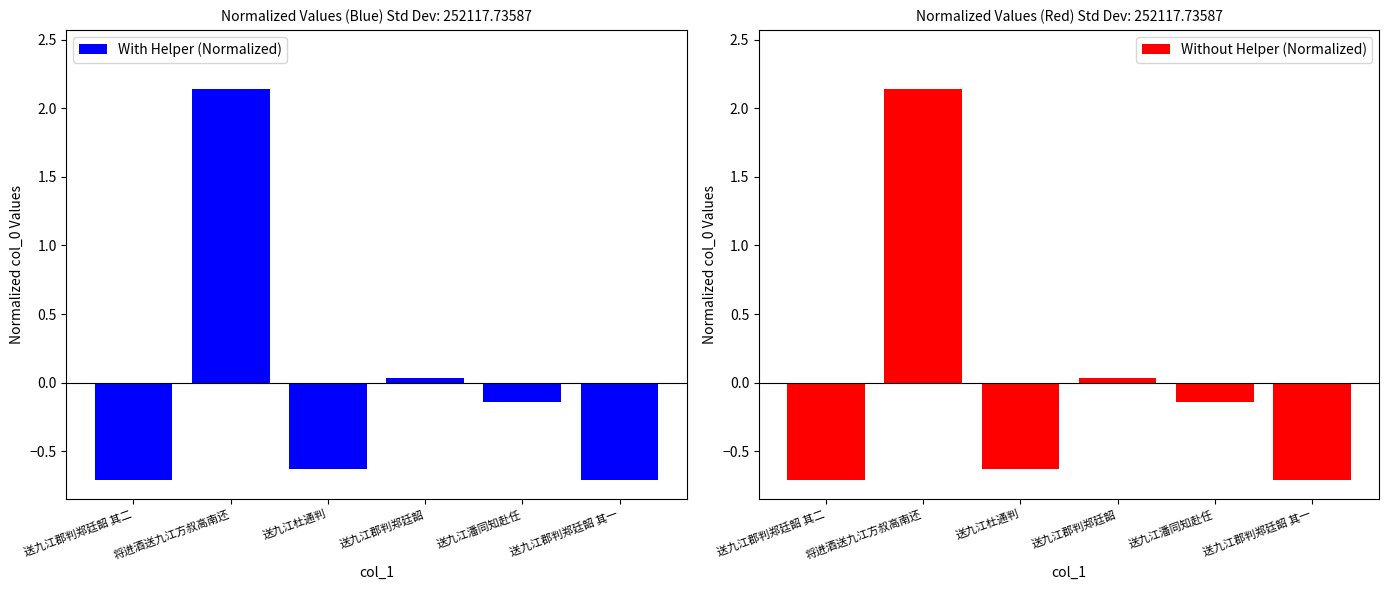

Which label corresponds to the smallest value in the chart?

送九江郡判郑廷韶 其一